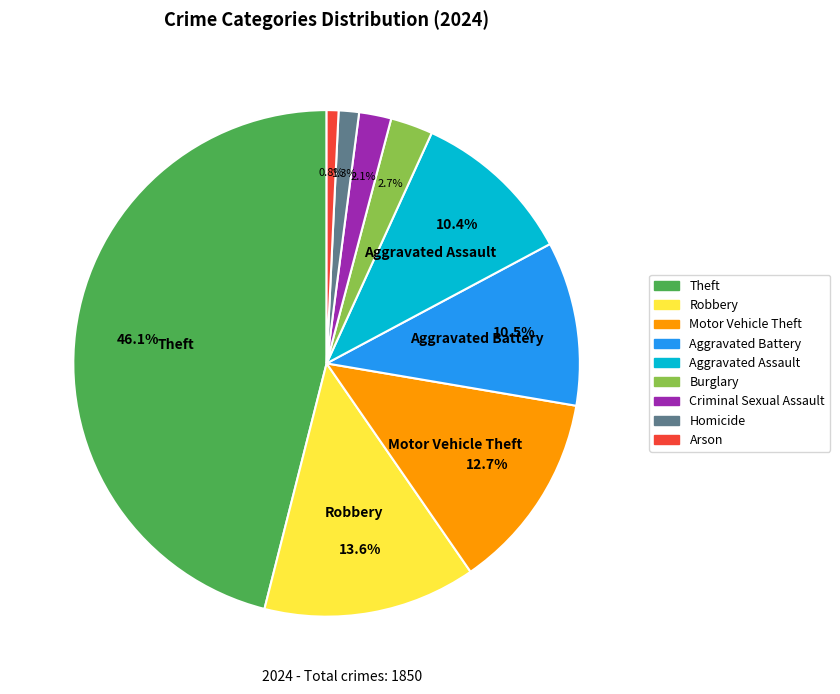

Is the sum of Homicide and Arson greater than half?

No